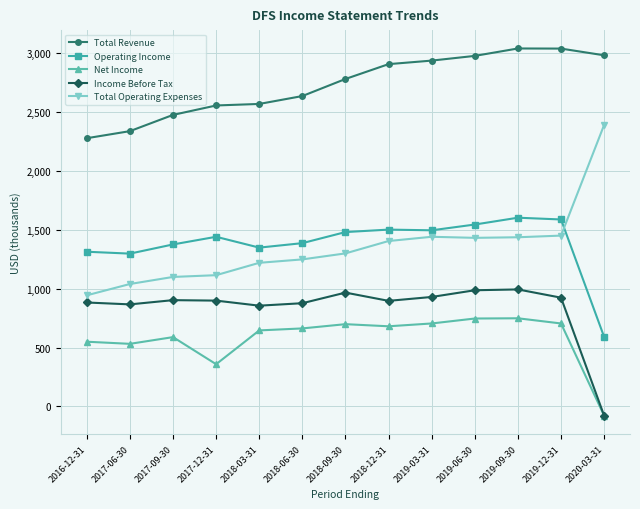

True or false: Operating Income and Total Revenue cross at least once.

False